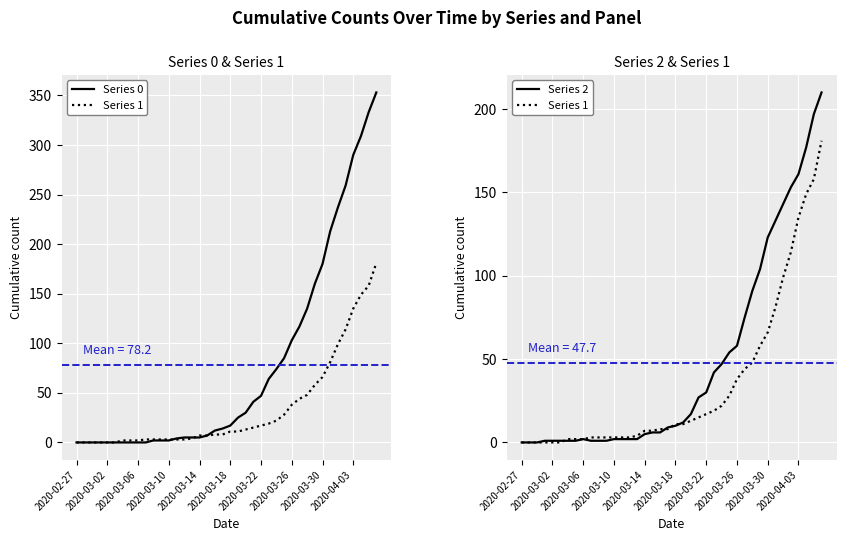

What is the average value of the Series 2 series?

48